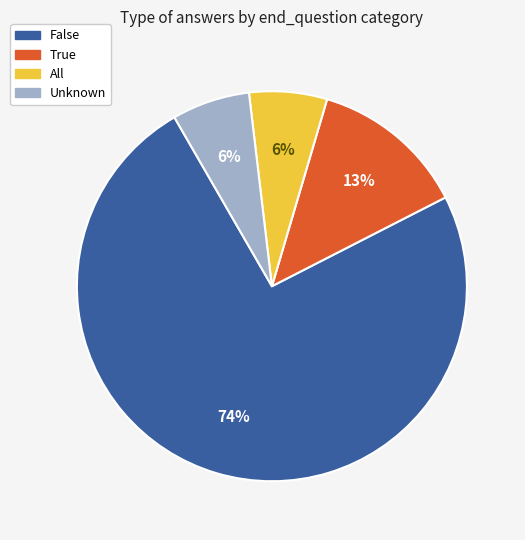

True or false: True accounts for 28% of the total.

False